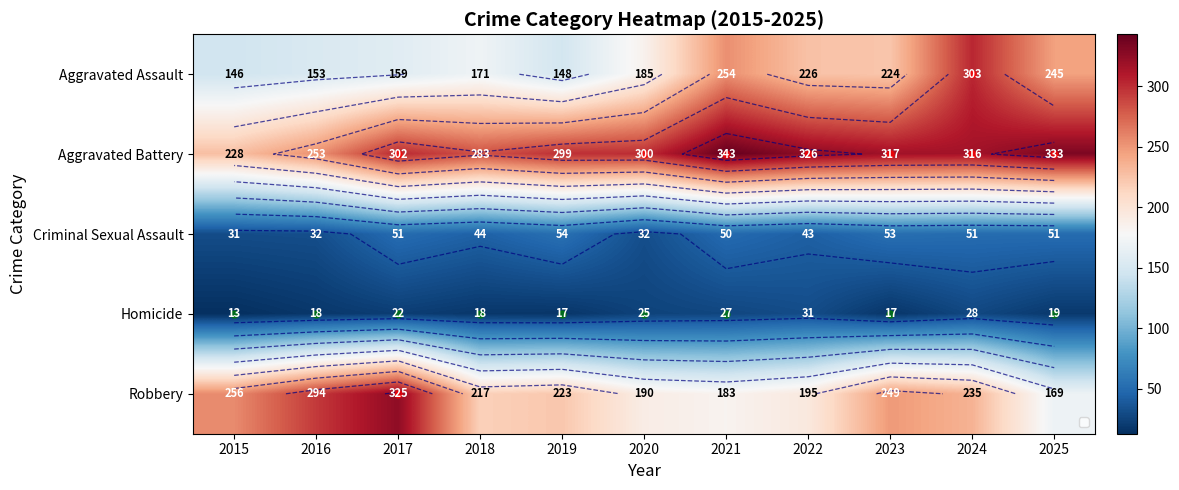

Between 2015 and 2018, which is larger?

2018